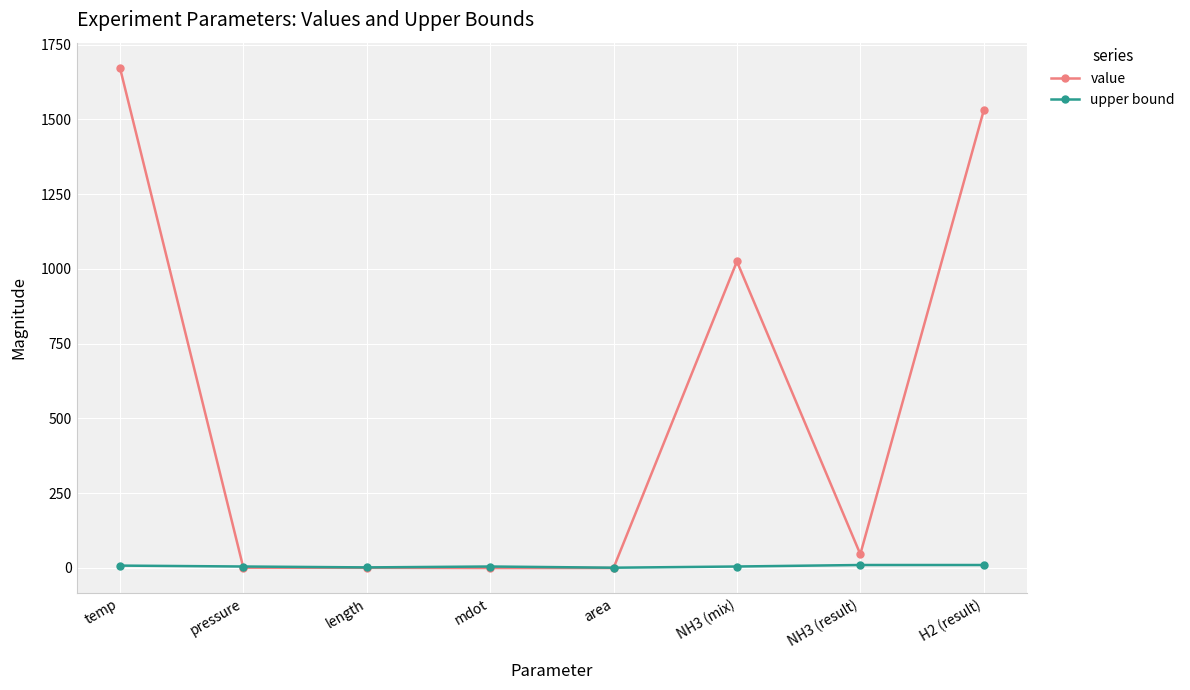

What is the value of the upper bound point at the 5th from the left?

1.0